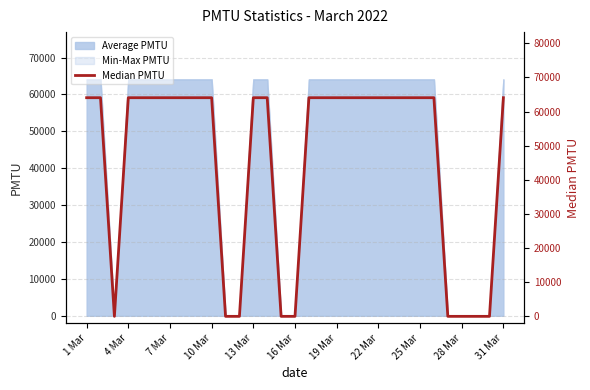

What is the maximum value for Average PMTU?

64076